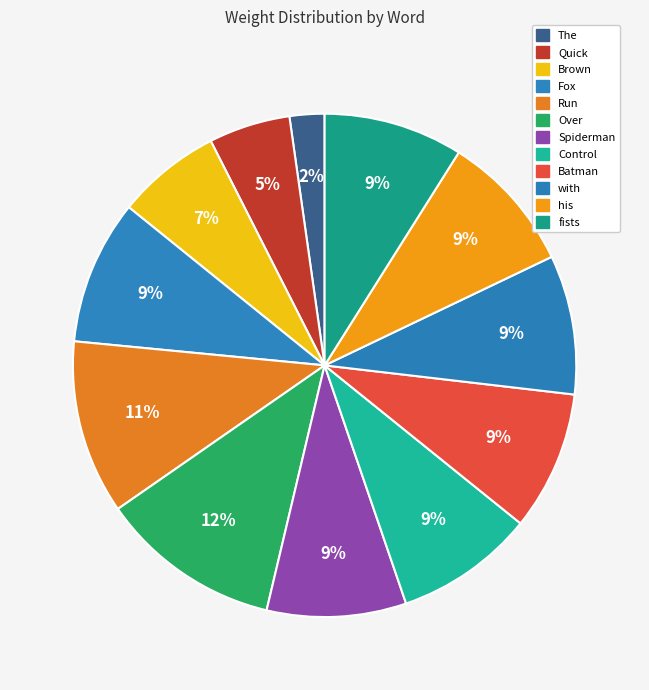

Does Control account for over 50% of the chart?

No